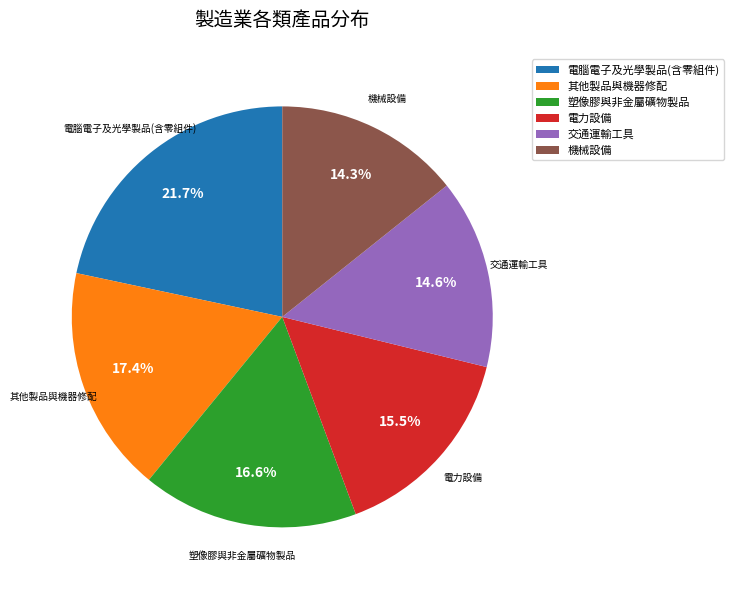

To the nearest percent, what is the combined percentage of 交通運輸工具 and 電力設備?

30%